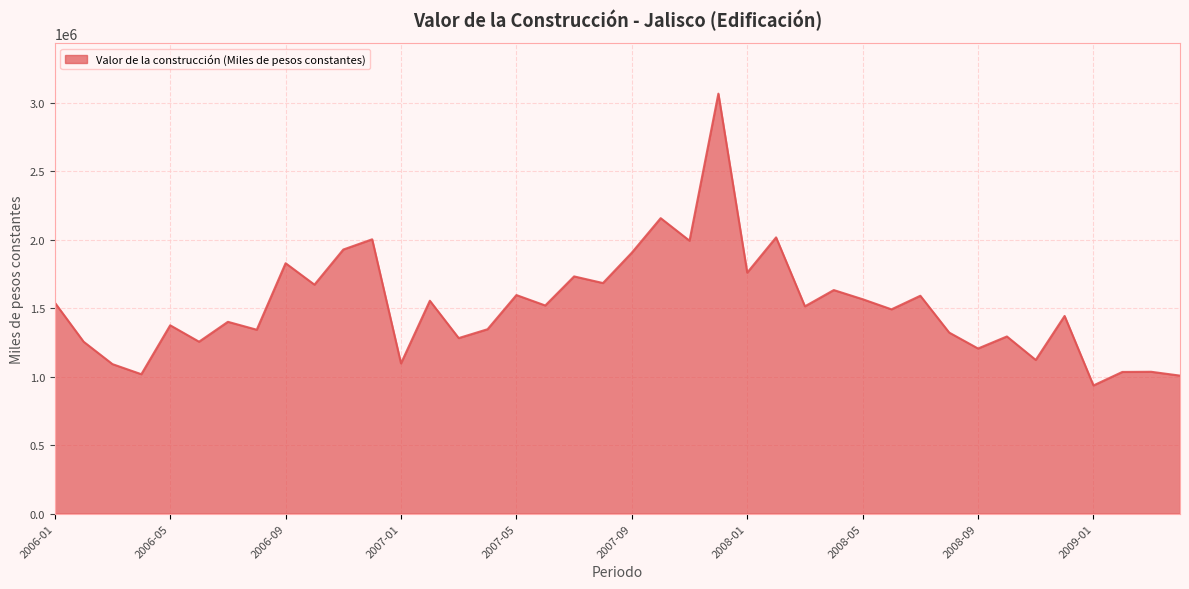

What is the maximum value shown in the chart?

3064703.8